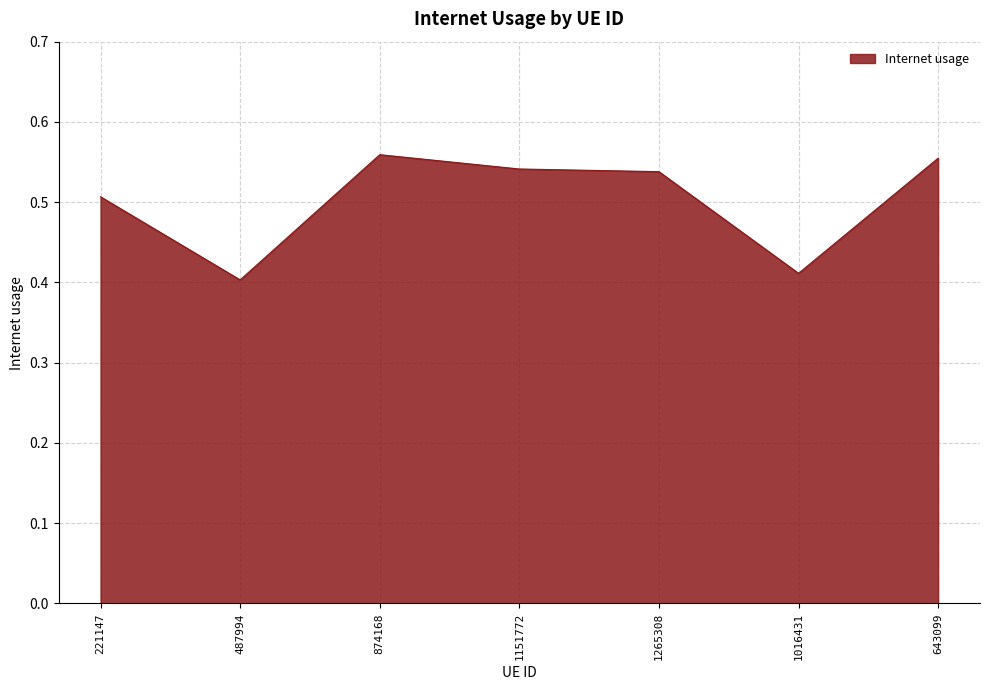

Where is the first local maximum?

874168